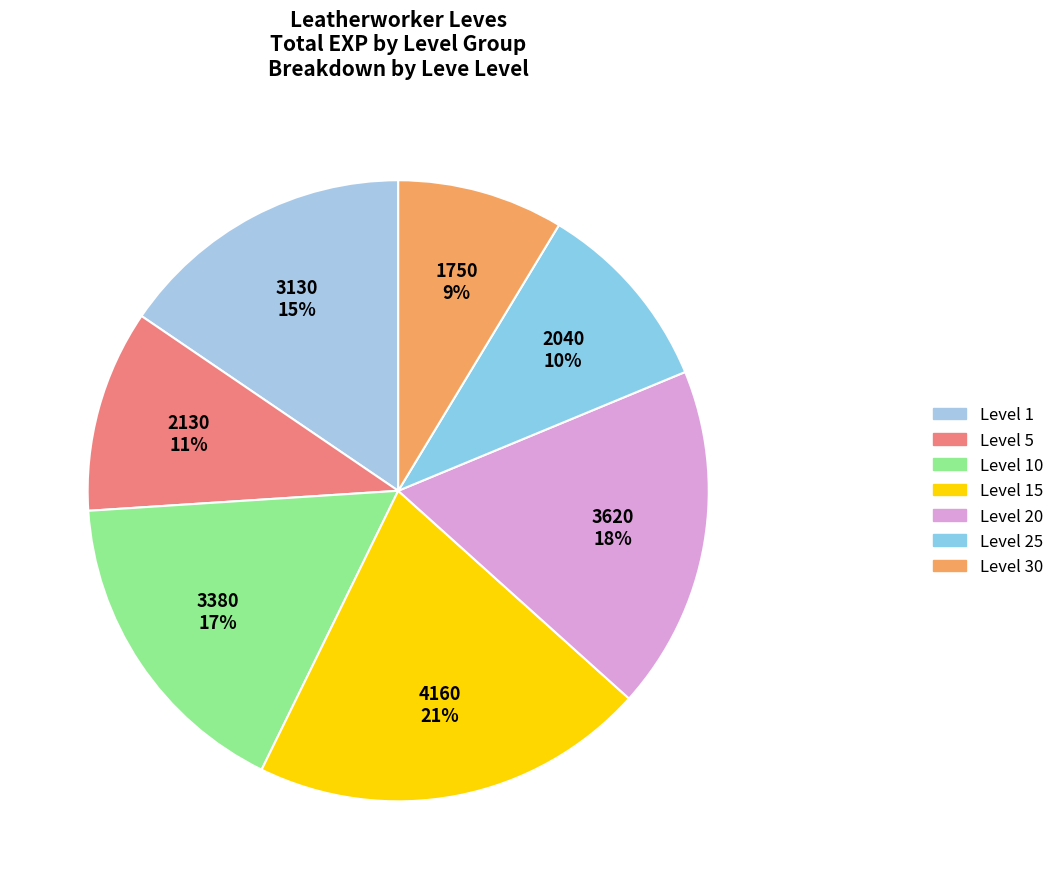

How many segments does this pie chart have?

7